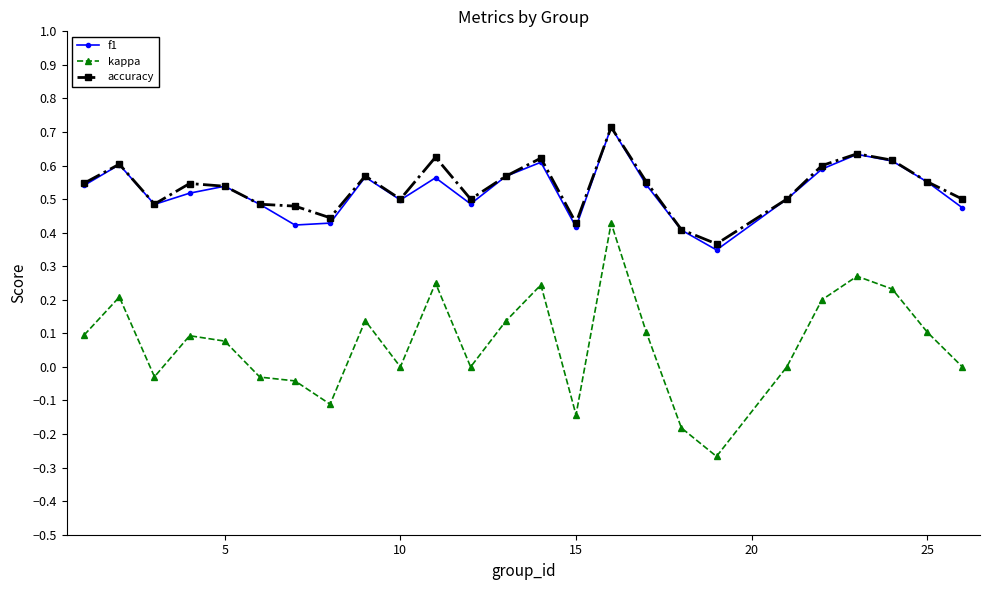

Which series has the widest spread of values?

kappa